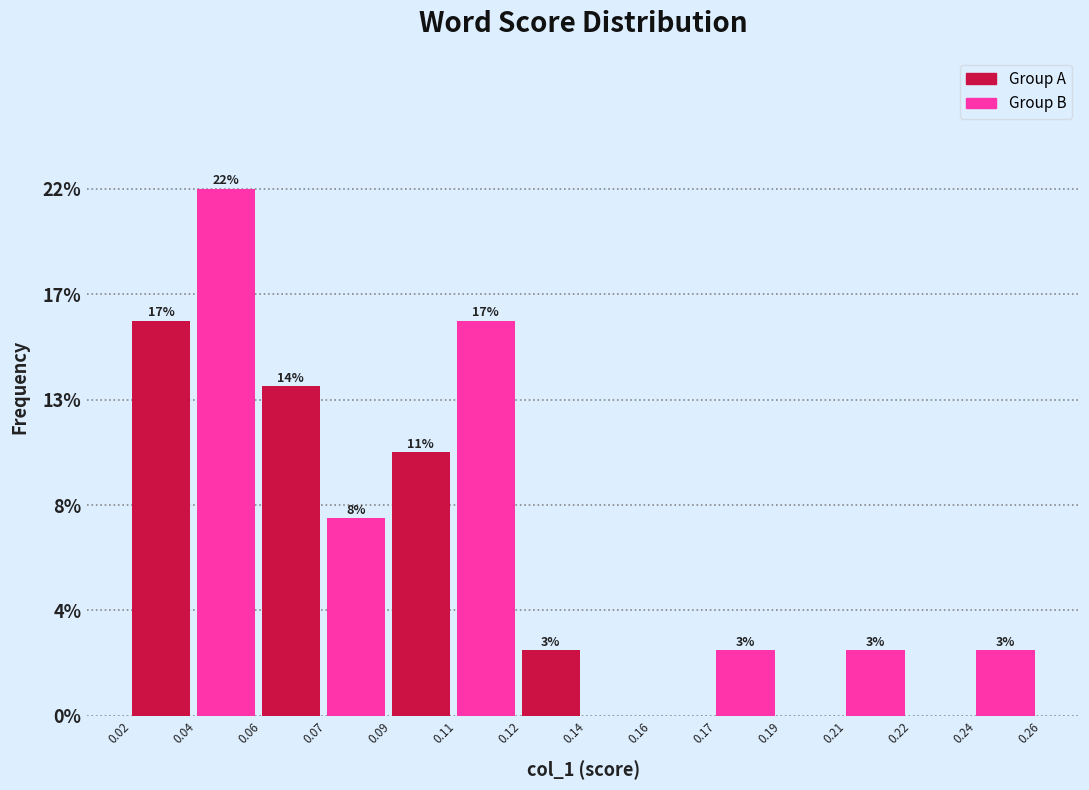

Are the bars horizontal?

No